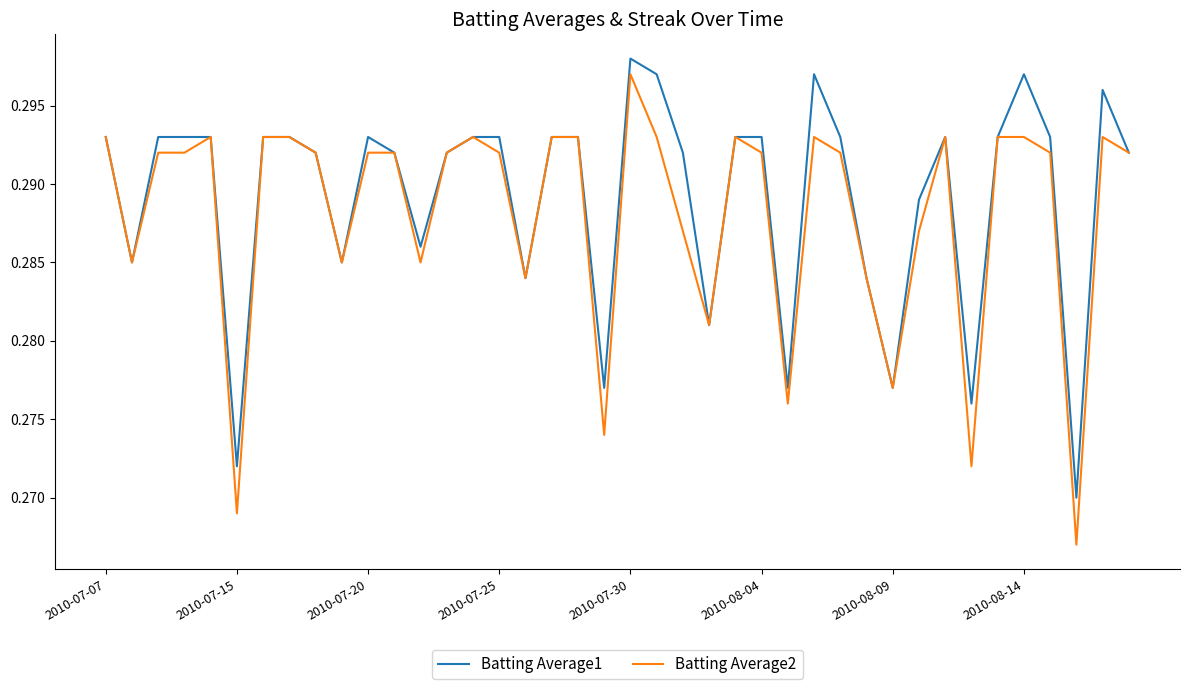

At how many categories does at least one series exceed 0?

40